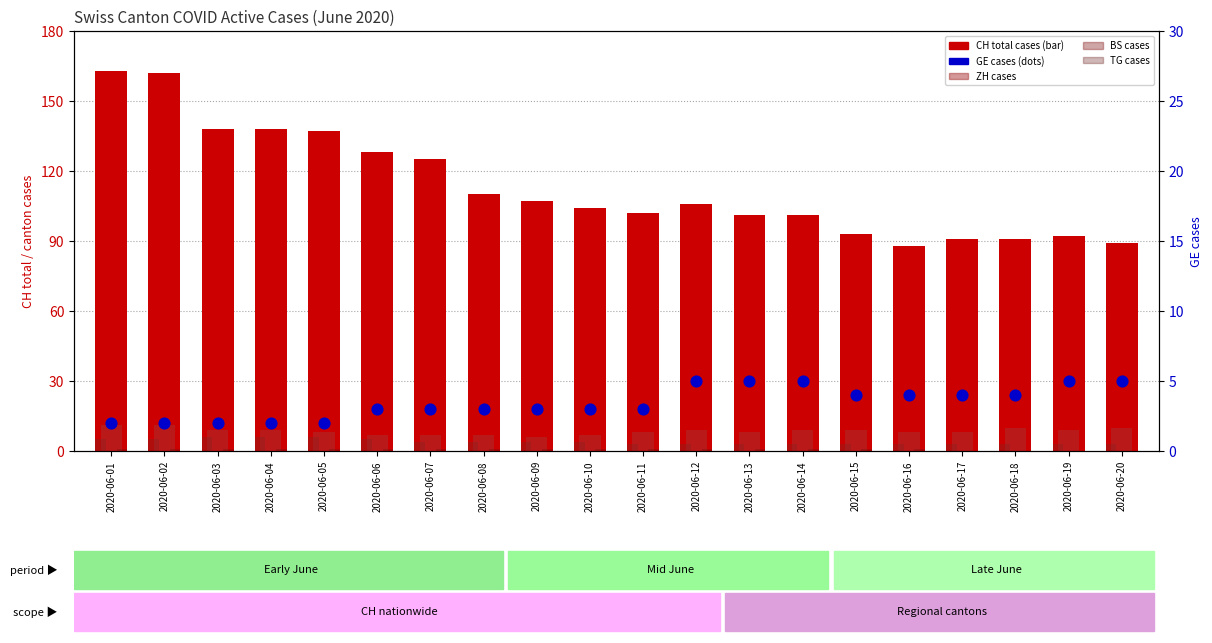

Which series has the largest total across all categories?

CH total cases